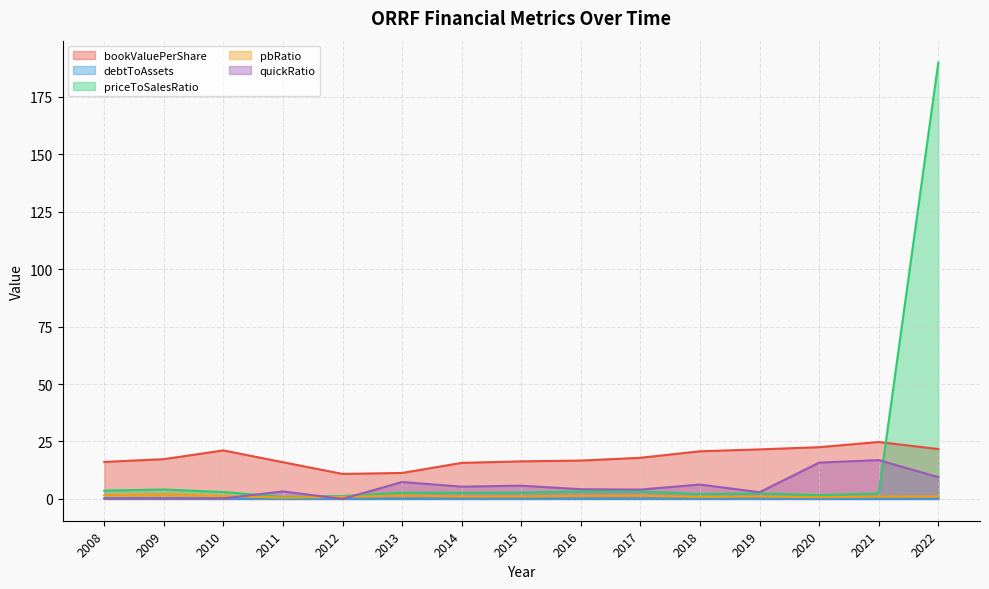

How many lines are shown in the chart?

5